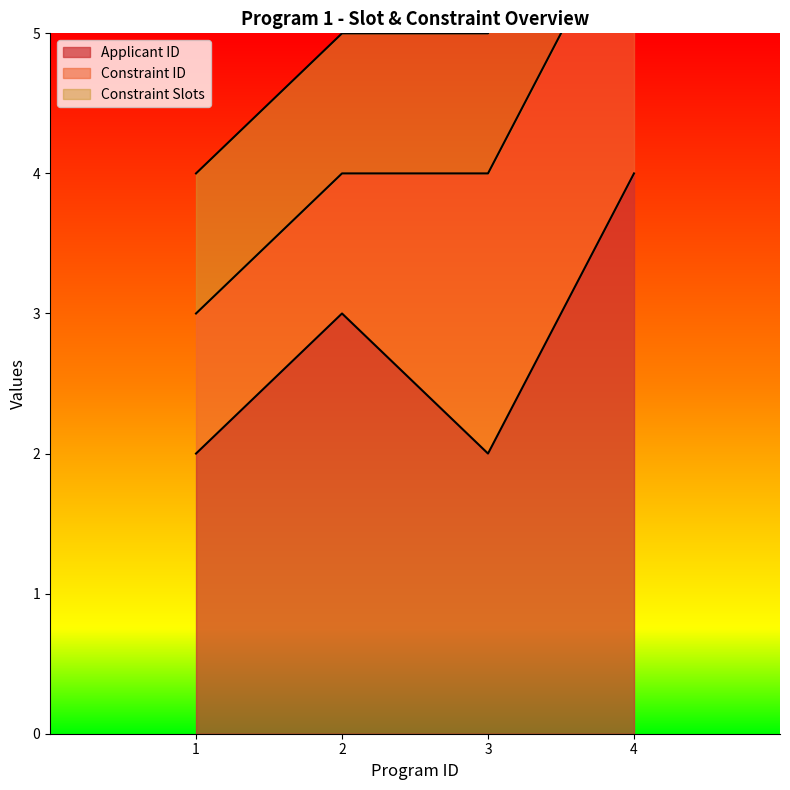

Which category has the highest value in the Applicant ID series?

4